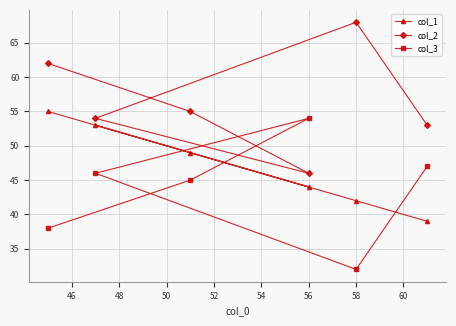

What is the difference between the maximum and second lowest values in the col_2 series?

15